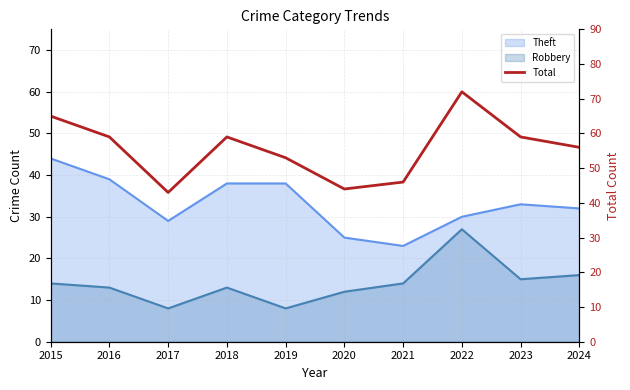

The chart shows a value of 28 at 2019. True or false?

False